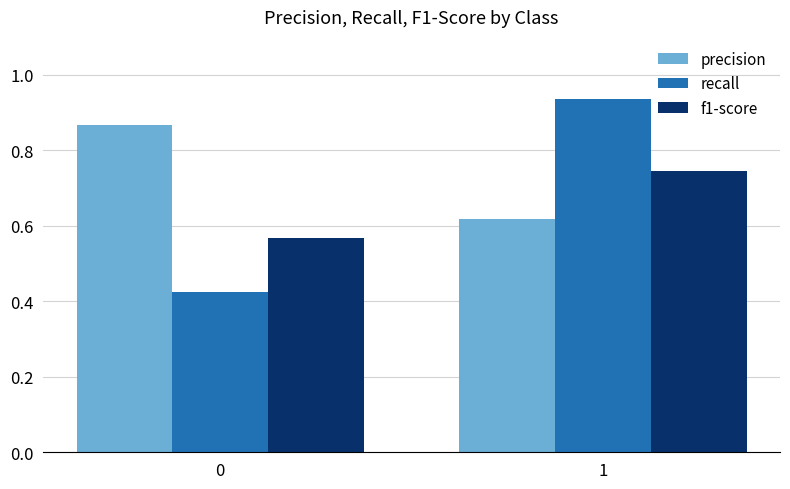

Which series changed the most between 0 and 1?

recall